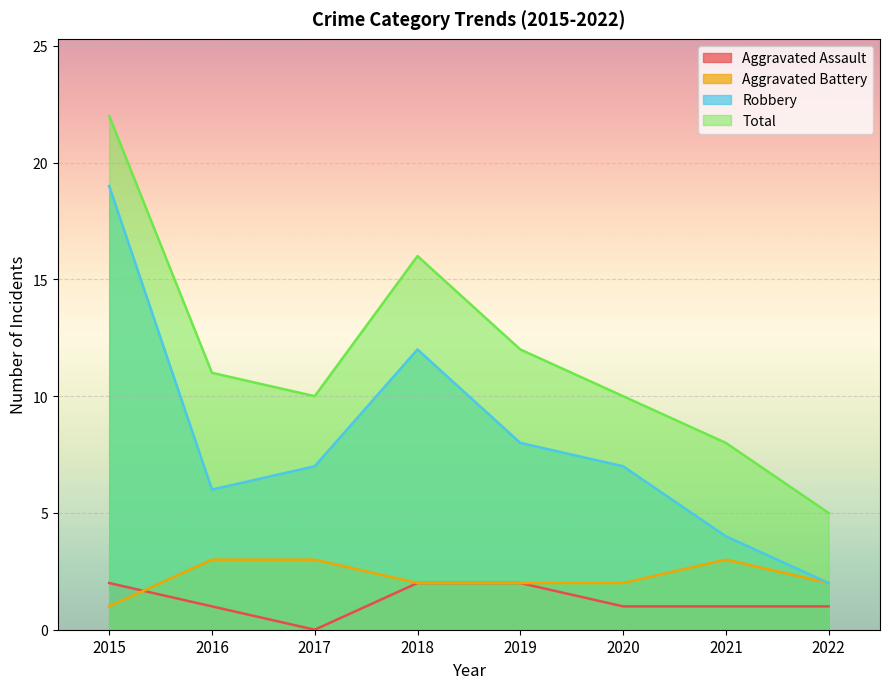

How many data points in Aggravated Assault are less than 1?

1